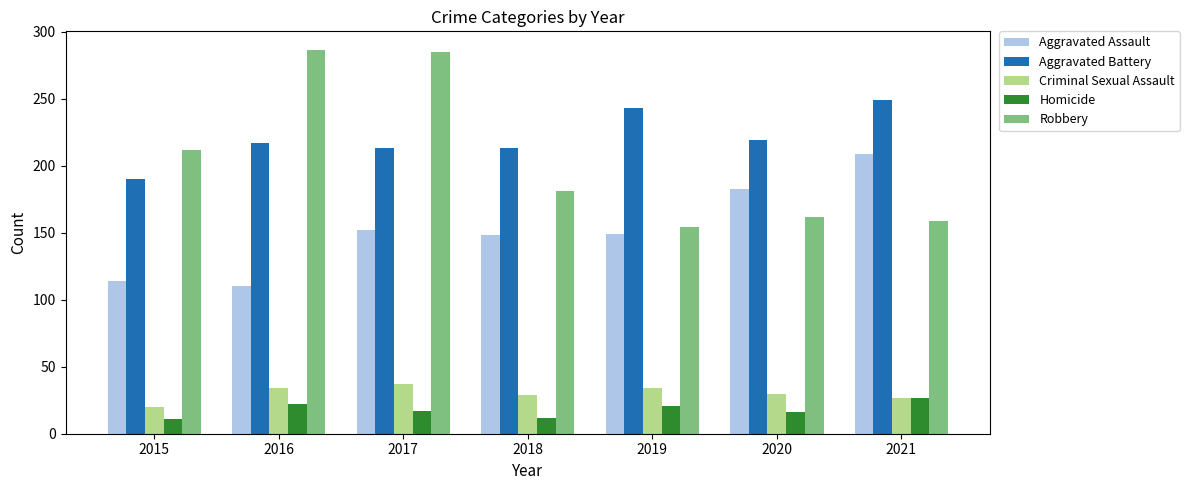

Which series has the largest total across all categories?

Aggravated Battery